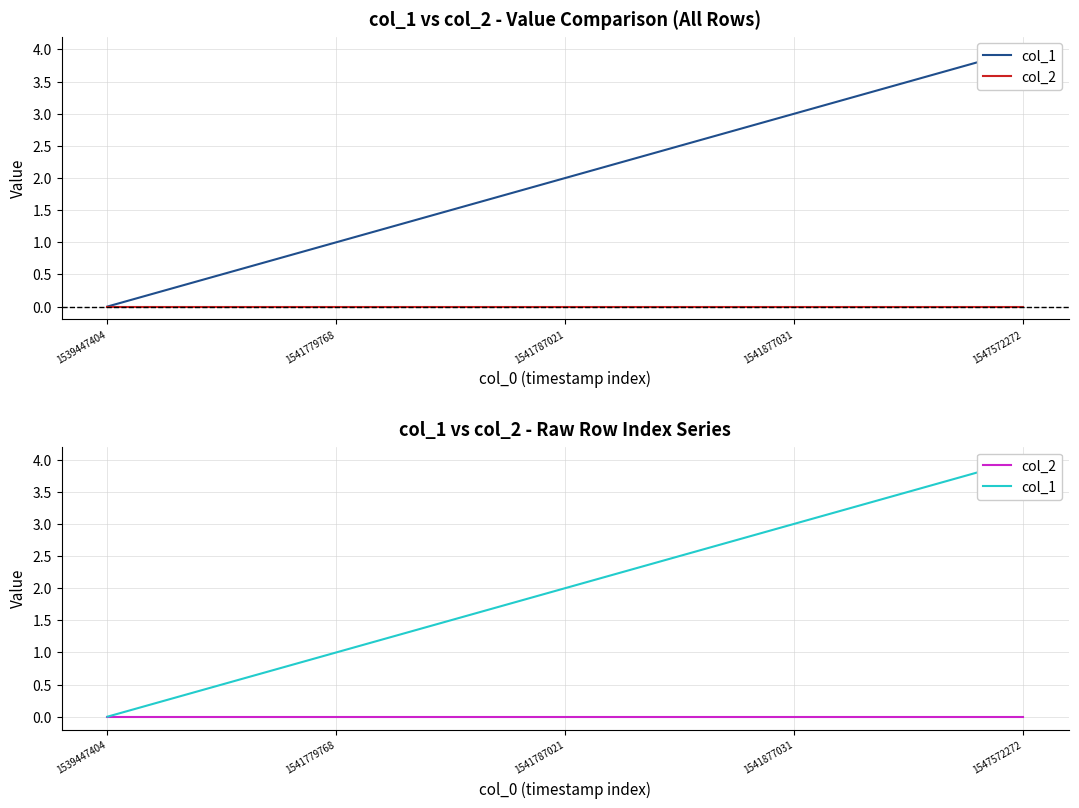

What is the value of the col_1 point at the 3rd from the left?

2